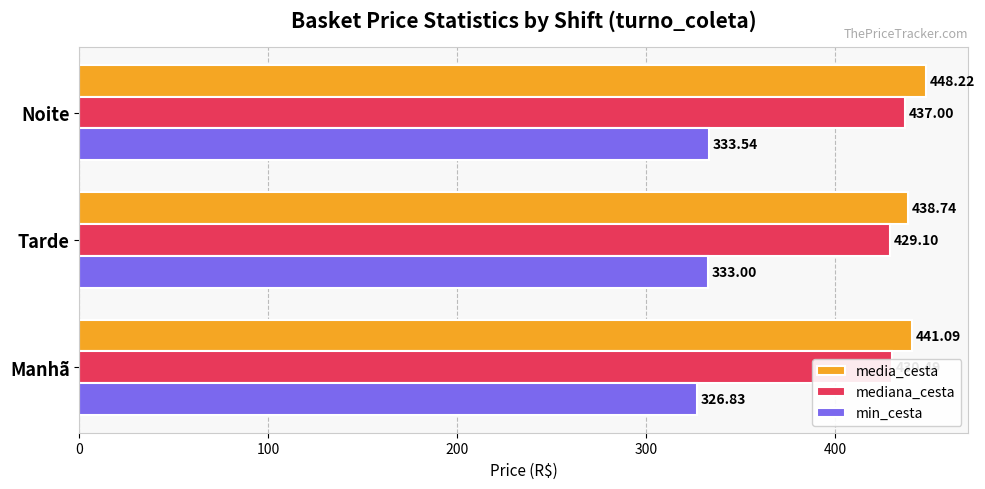

Is the value of min_cesta at Manhã greater than the value of mediana_cesta at Manhã?

No